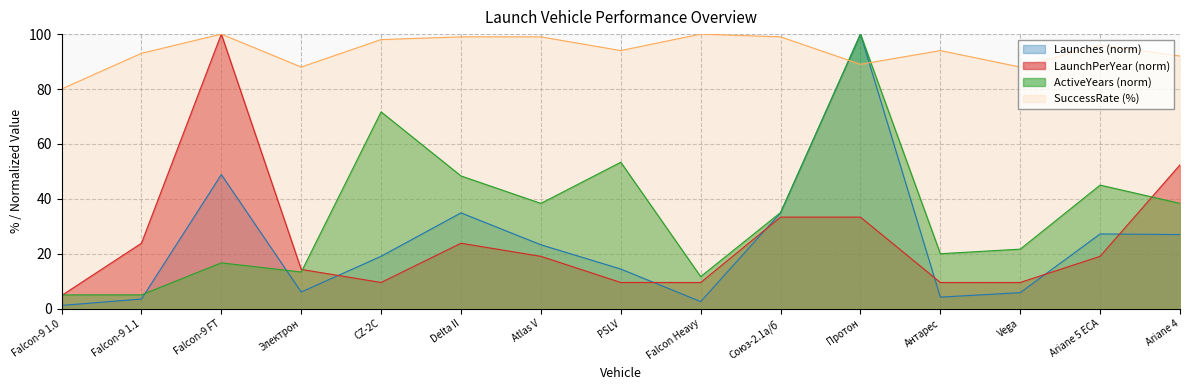

What is the sum of all Launches values?

352.8